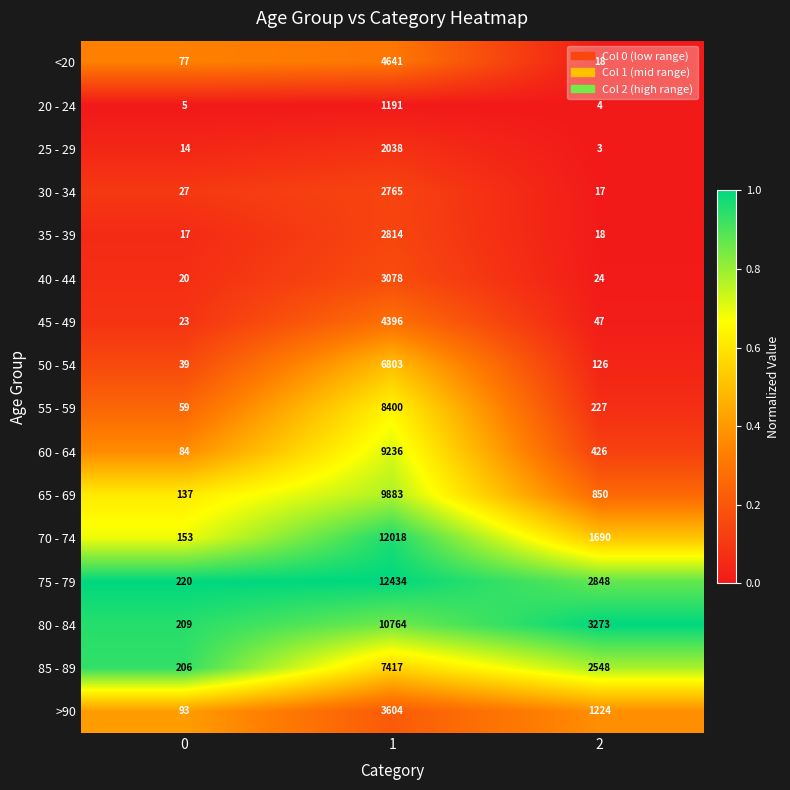

What value does the 50 - 54 series have at 1?

6803